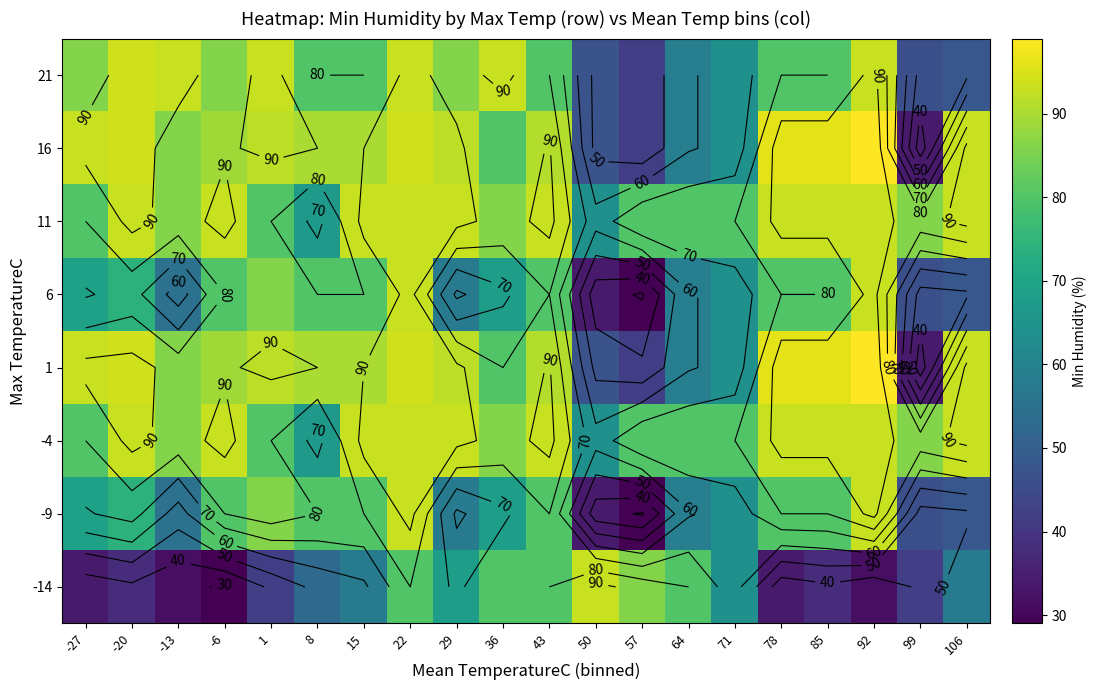

At which category is the sum across all series the highest?

22